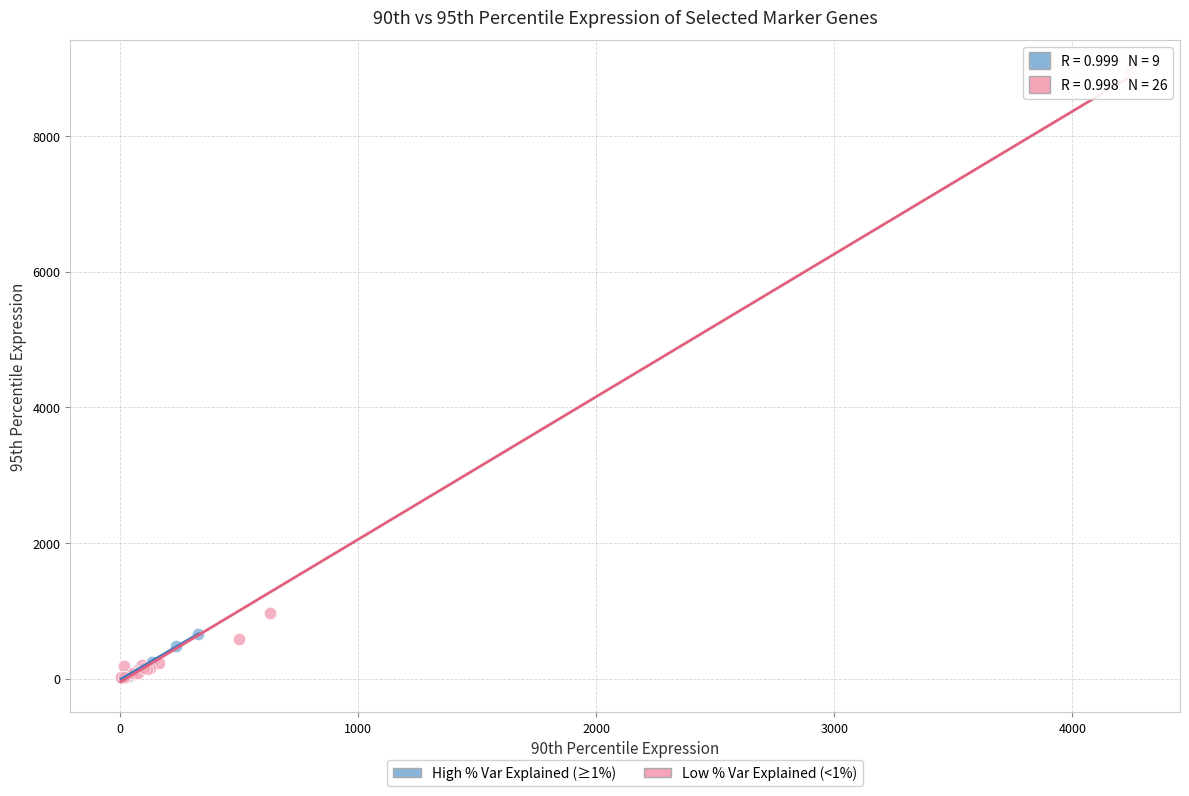

What are all the series names shown in the legend?

High % Var Explained (≥1%), Low % Var Explained (<1%)